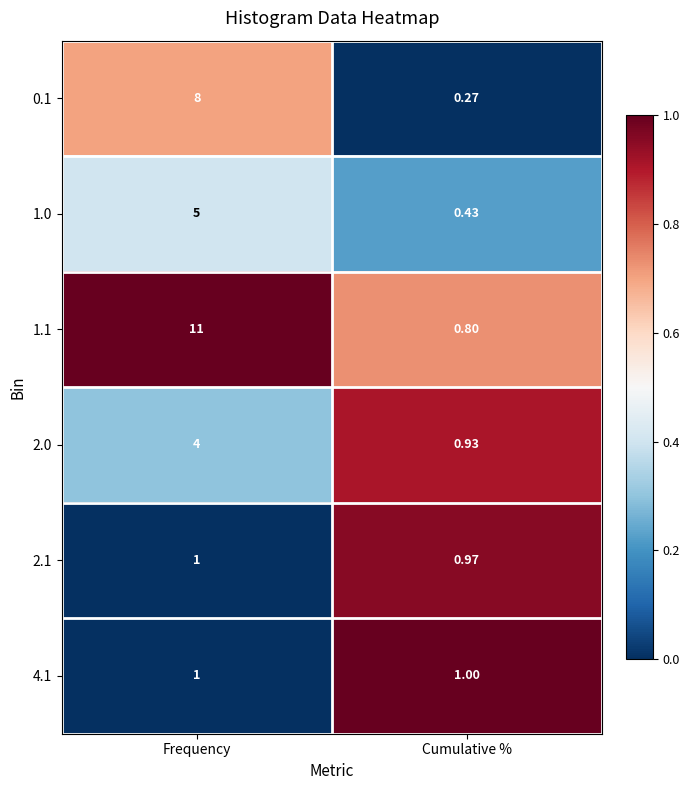

Which series changed the most between Frequency and Cumulative %?

1.1